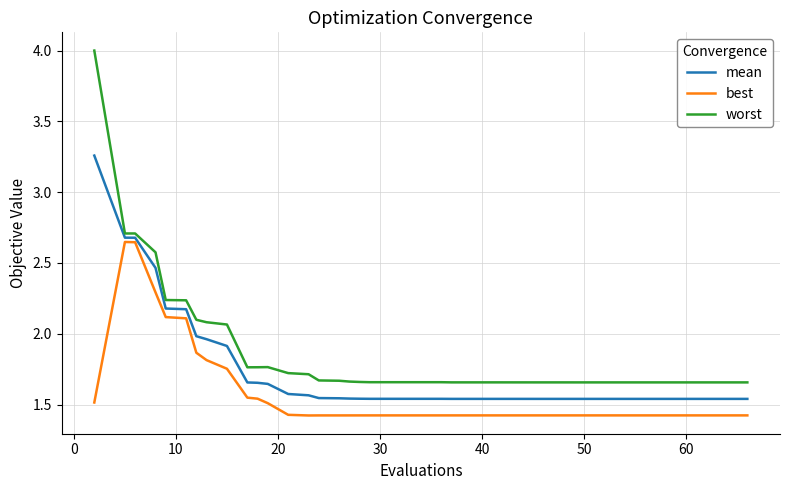

Does the chart display data point markers on the line(s)?

No